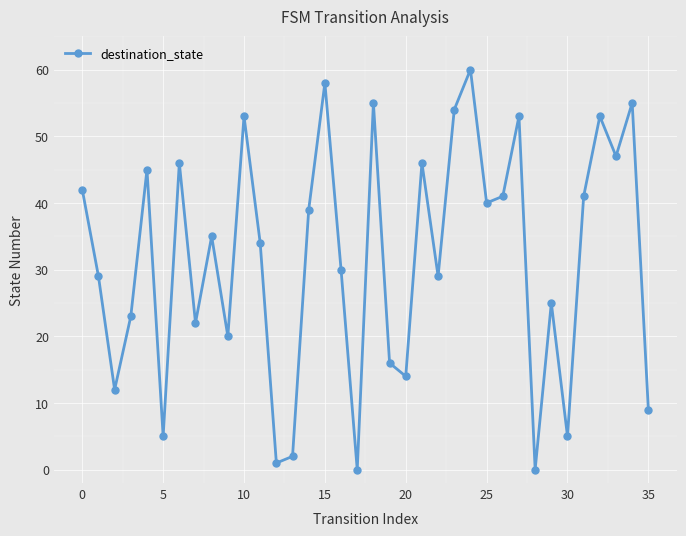

What is the maximum value shown in the chart?

60